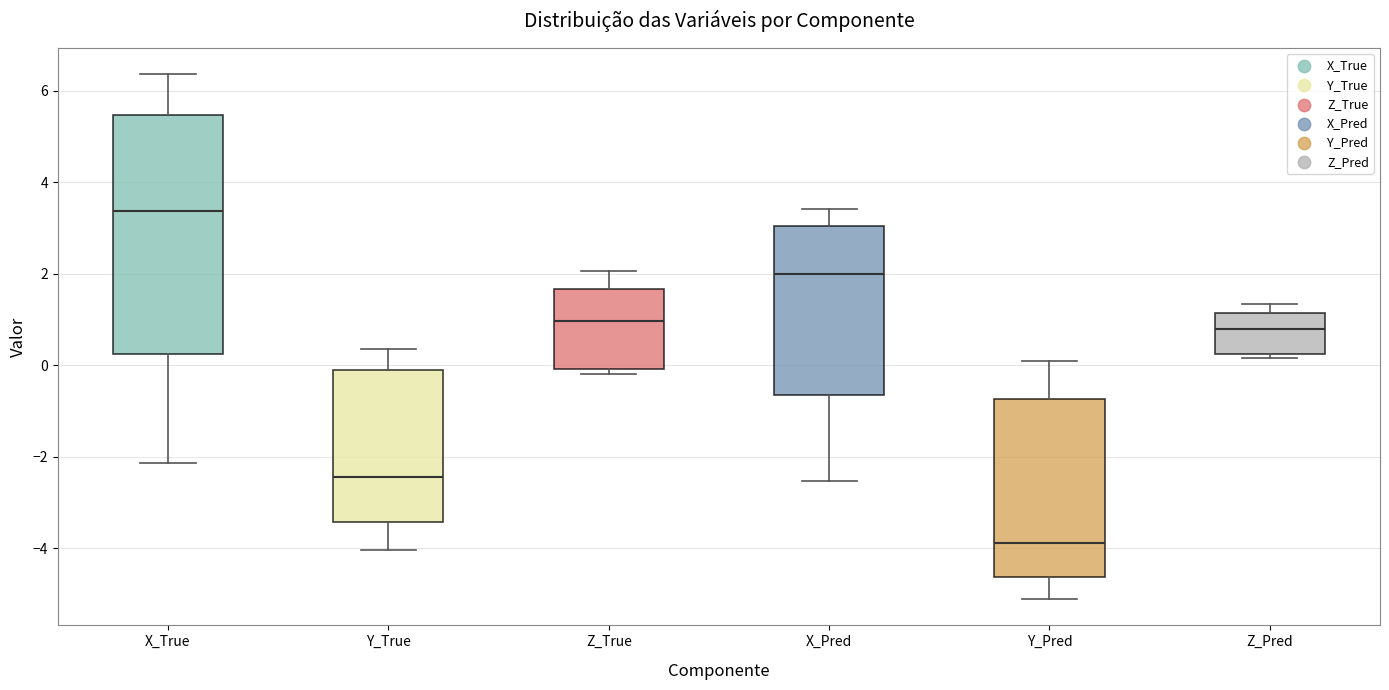

Comparing the boxes themselves (not the whiskers), which one is the tallest?

X_True